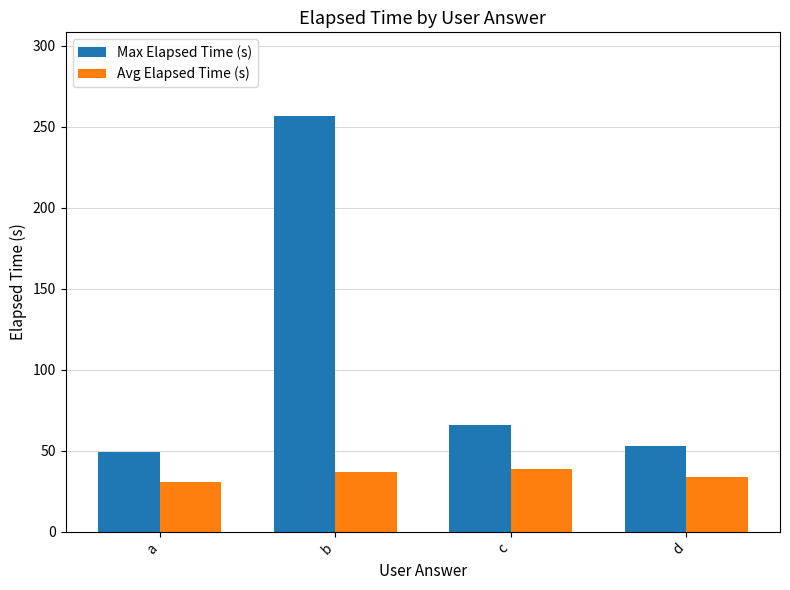

Which series has the largest total across all categories?

Max Elapsed Time (s)